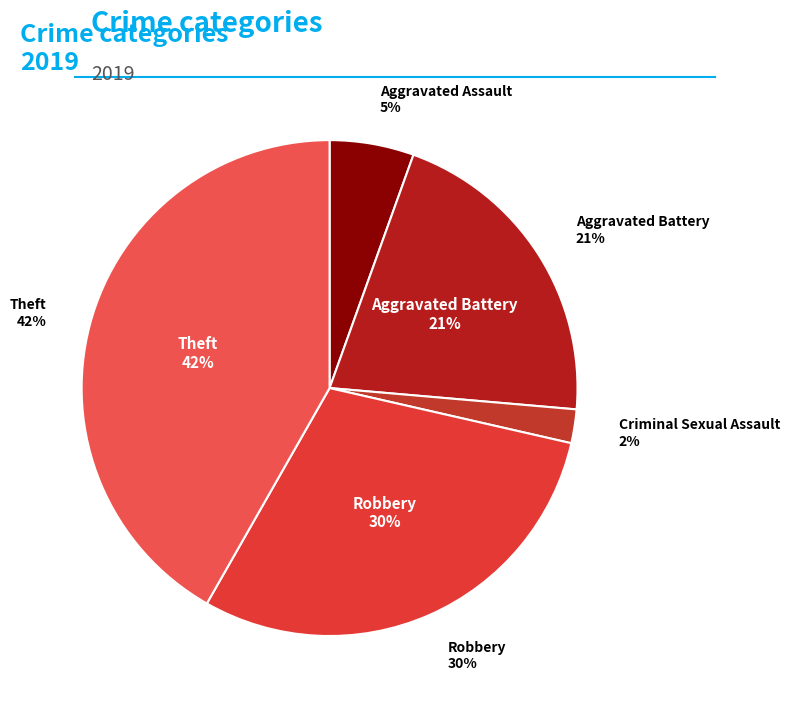

Which category has the biggest portion of the pie?

Theft